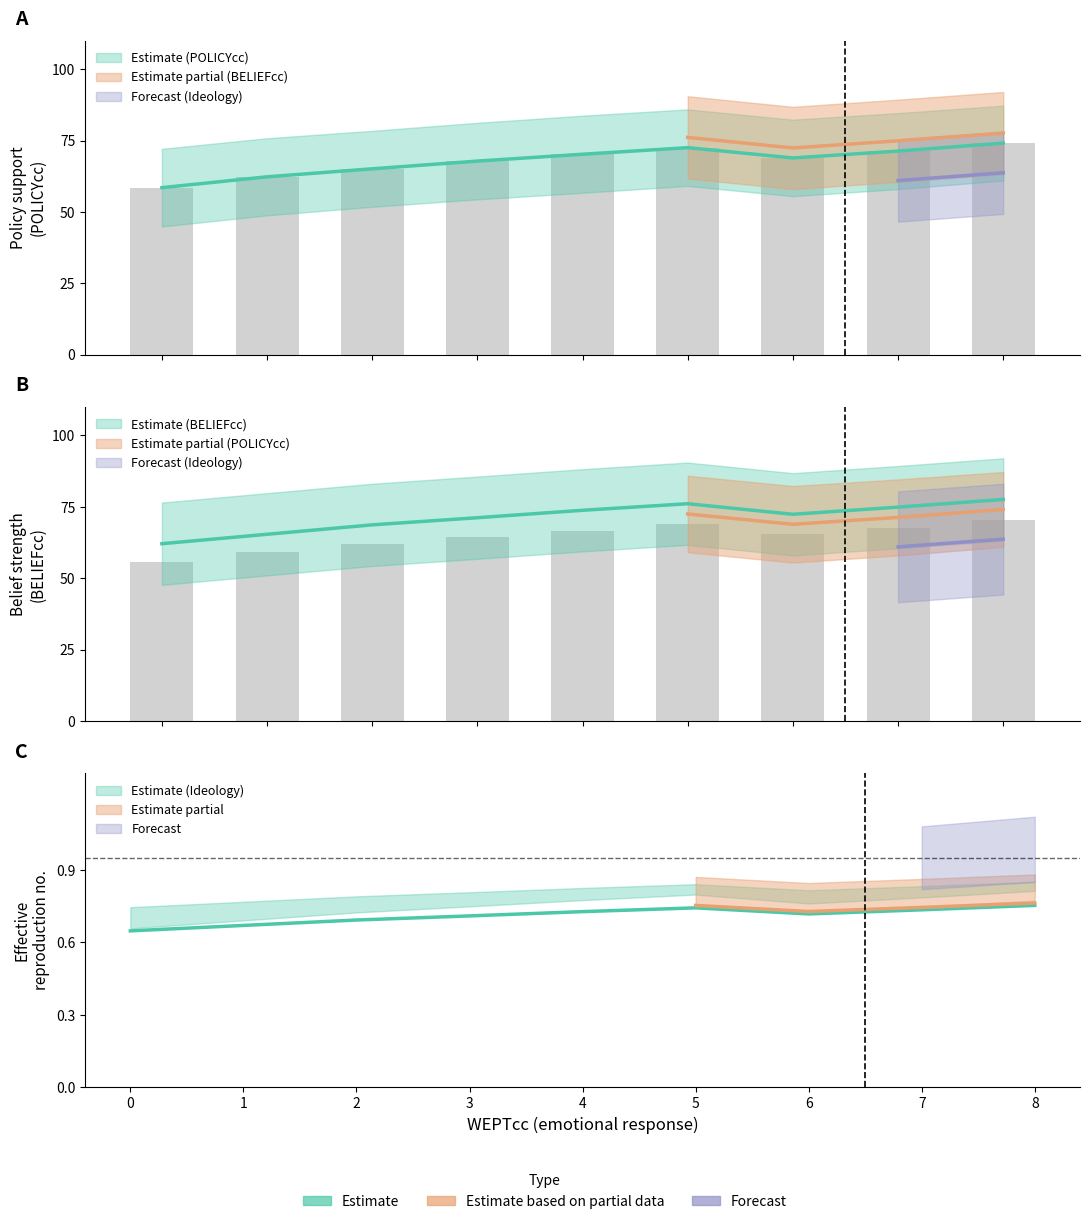

What is the total value across all series at 2?

261.4